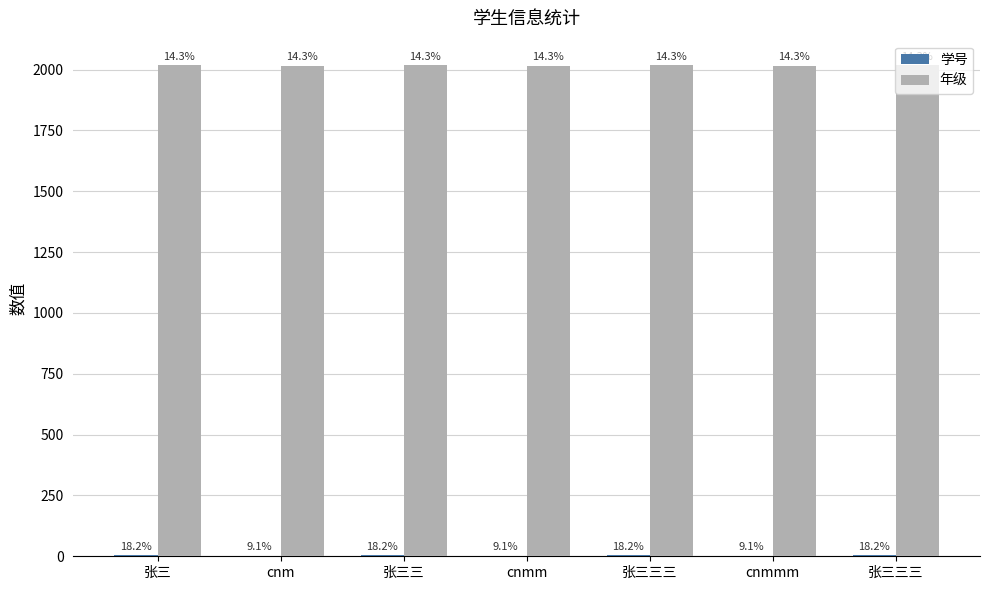

The 年级 series shows 2016 at cnmmm. True or false?

True